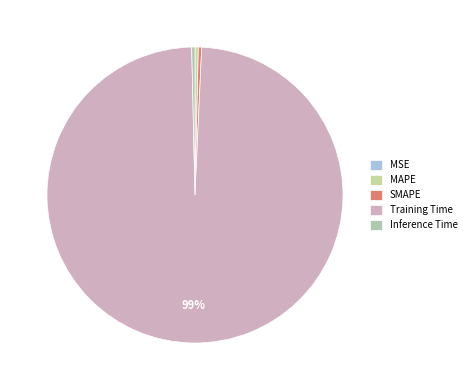

True or false: MAPE accounts for 0% of the total.

True